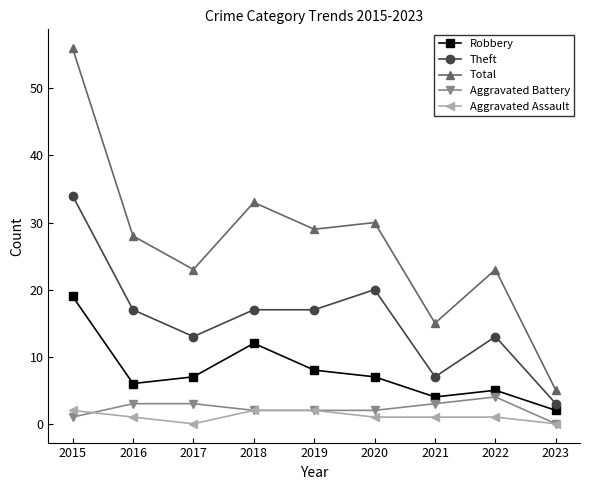

What is the maximum value shown in the chart?

56